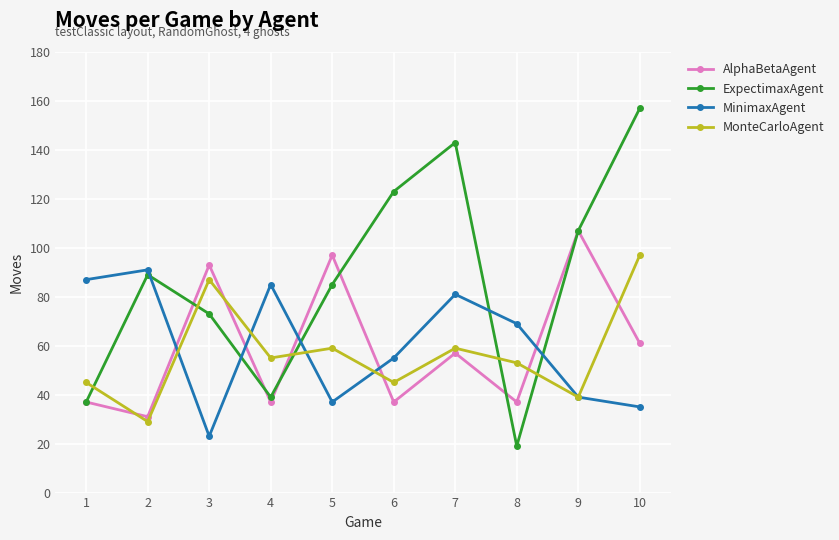

What is the average value of the AlphaBetaAgent series?

59